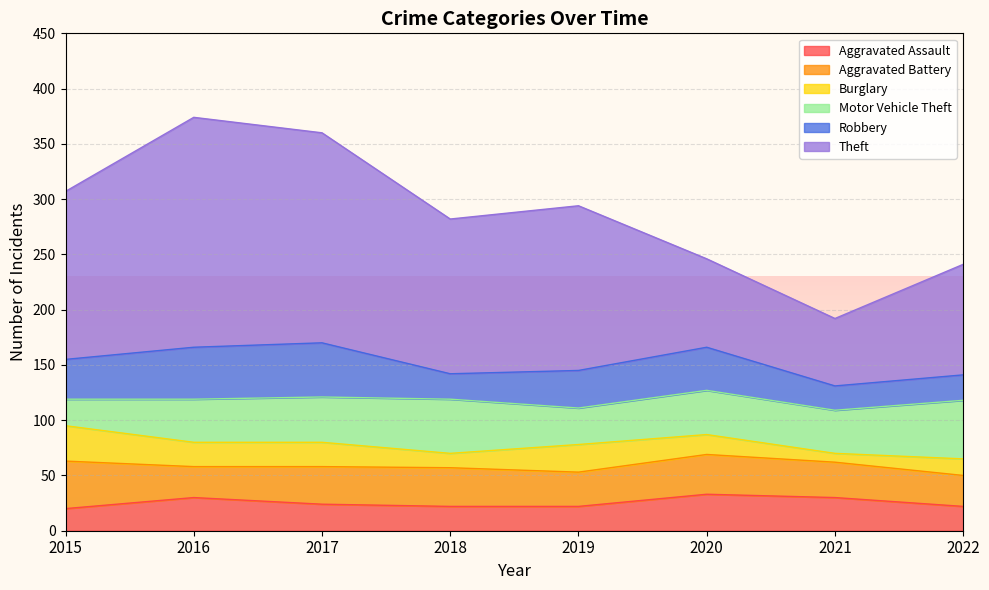

How many interior local valleys does the Motor Vehicle Theft series have?

2